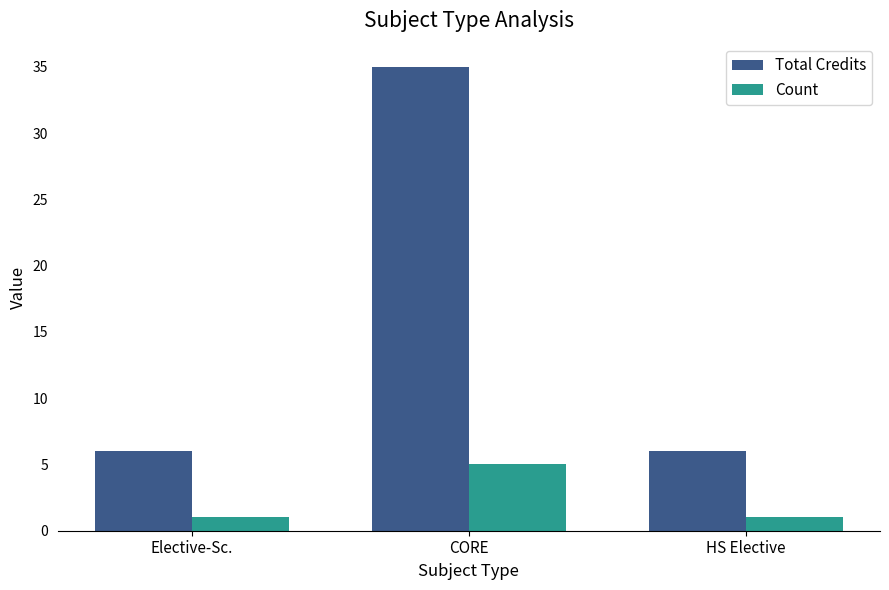

What is the label of the 1st bar from the right?

HS Elective